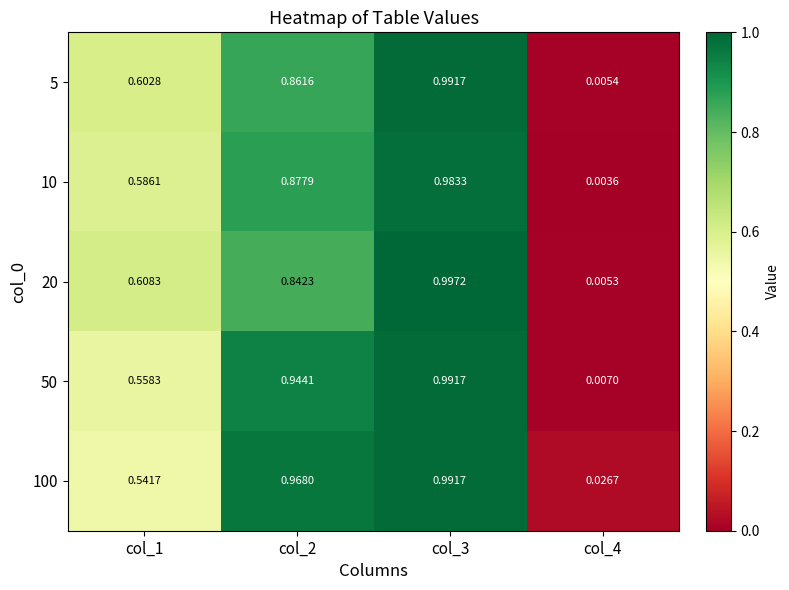

How many data points does each series have?

4